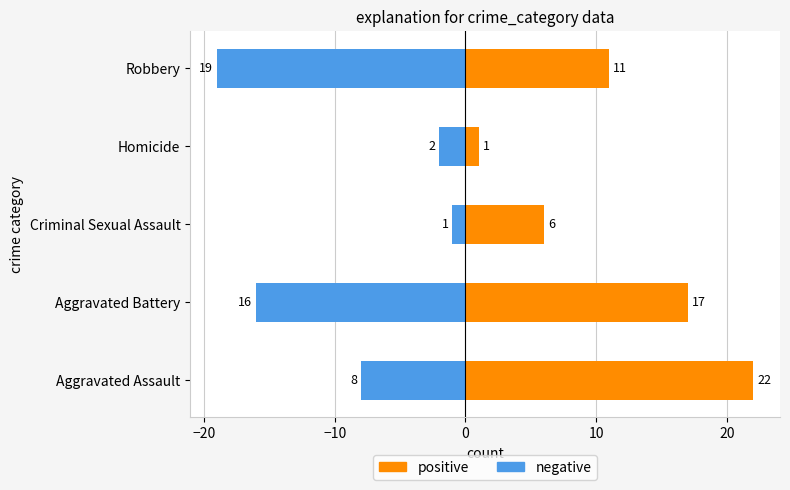

True or false: positive has a value of 10 at Aggravated Assault.

False